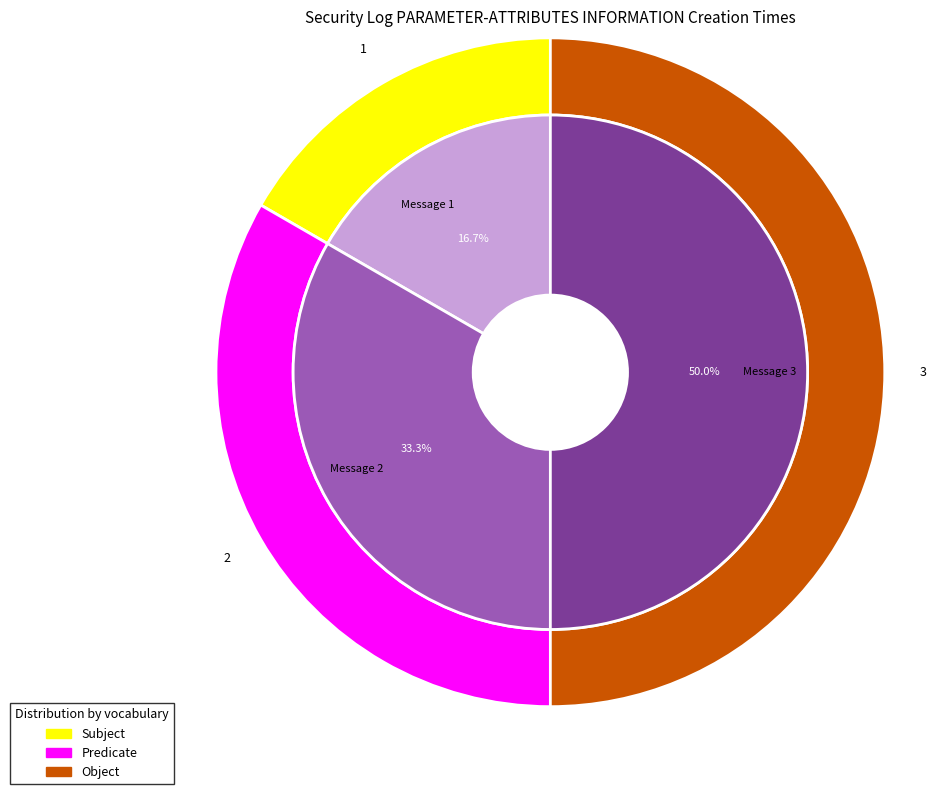

To the nearest percent, what portion does Message 2 represent?

33%